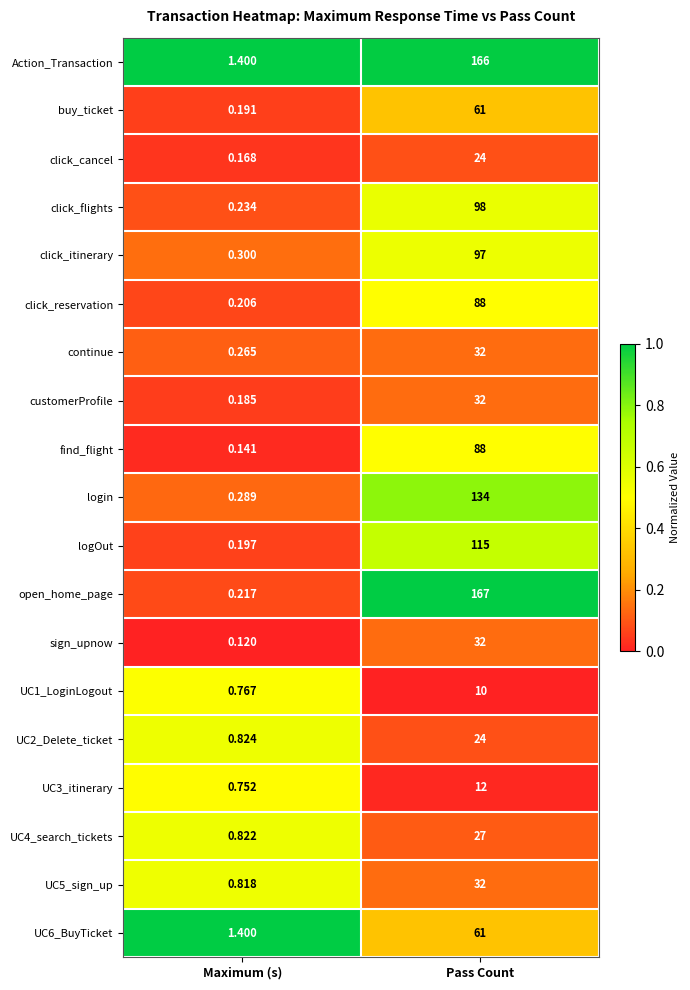

Rank the categories by find_flight value from lowest to highest.

Maximum (s), Pass Count